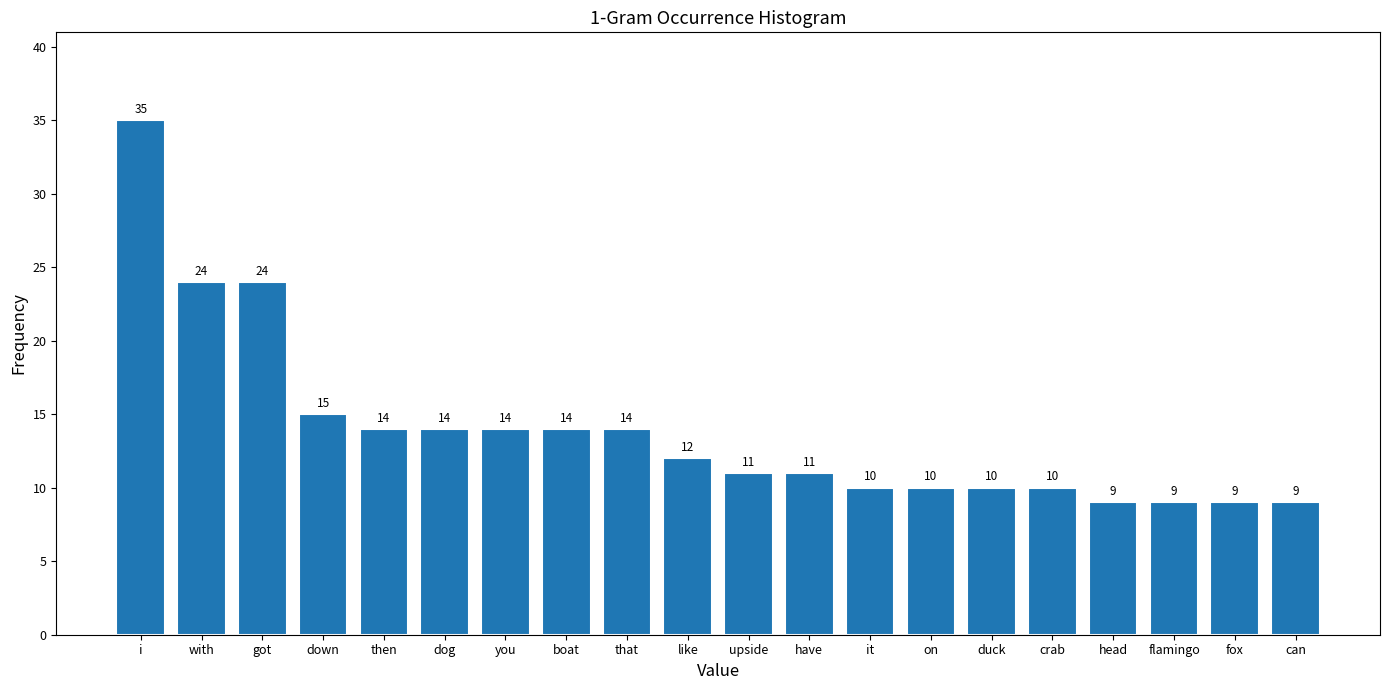

Reading left to right, extract all data points from this chart.

35	24	24	15	14	14	14	14	14	12	11	11	10	10	10	10	9	9	9	9